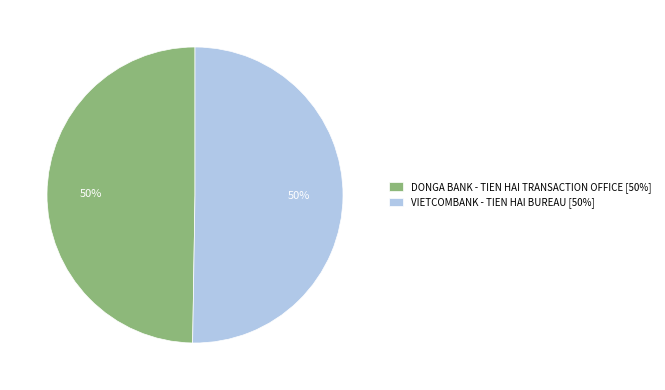

What percentage is the DONGA BANK - TIEN HAI TRANSACTION OFFICE [50%] slice, to the nearest percent?

50%